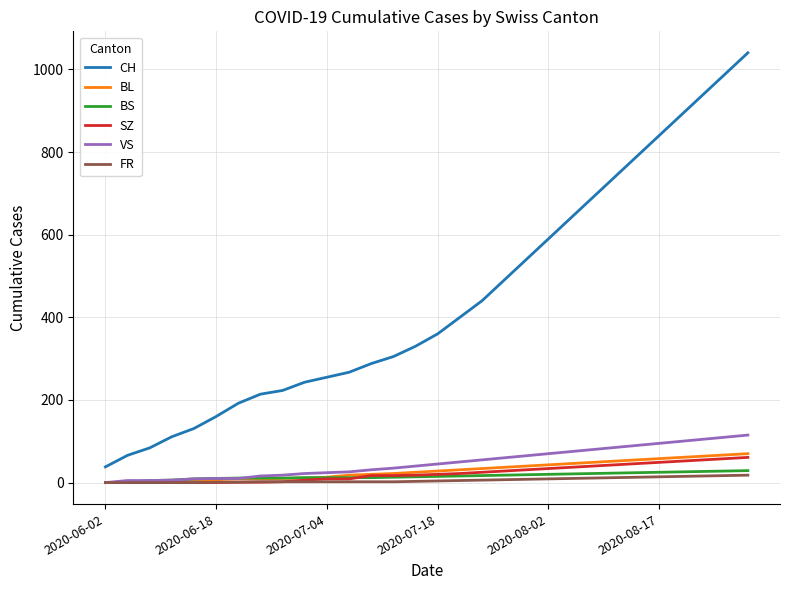

True or false: CH and VS cross at least once.

False